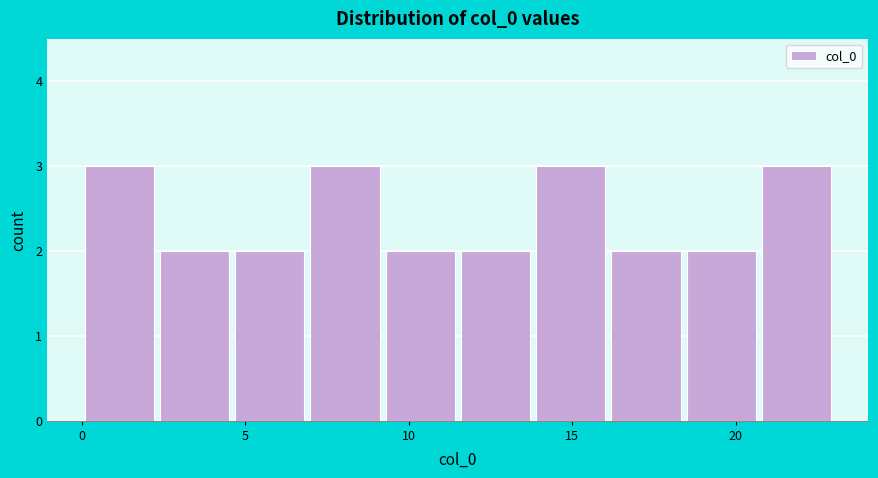

Reading left to right, list every bar in this chart as the range it spans on the x-axis followed by its height. Neither the bar edges nor the heights are printed on the chart, so give them approximately, as read against the axes.

0.0 to 2.3: 3
2.3 to 4.6: 2
4.6 to 6.9: 2
6.9 to 9.2: 3
9.2 to 11.5: 2
11.5 to 13.8: 2
13.8 to 16.1: 3
16.1 to 18.4: 2
18.4 to 20.7: 2
20.7 to 23.0: 3